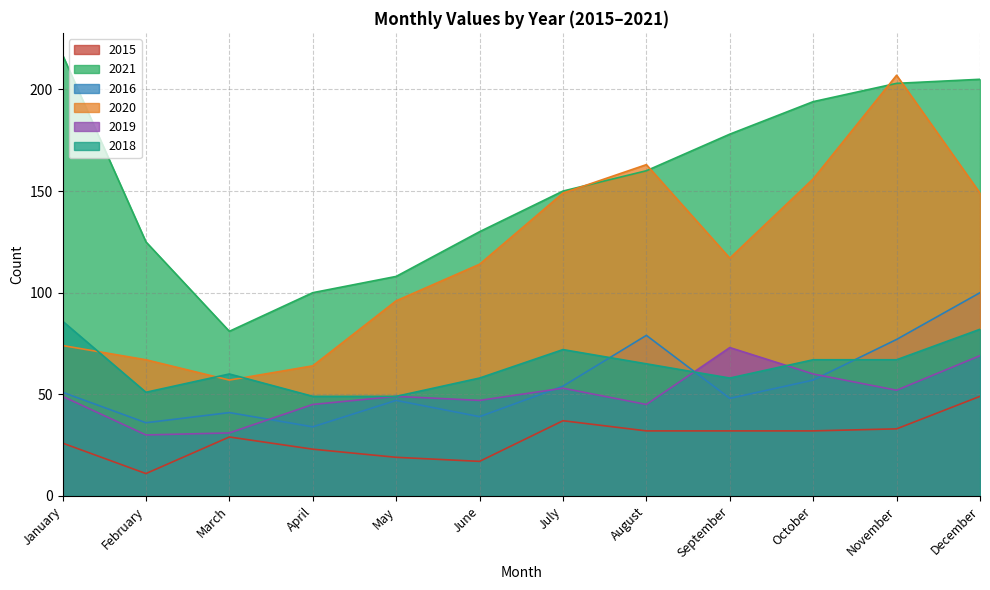

List the labels in order of 2020 value, smallest first.

March, April, February, January, May, June, September, July, December, October, August, November